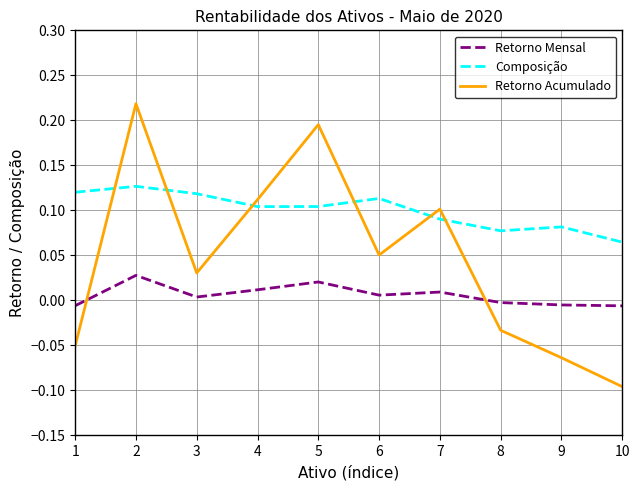

What are all the series names shown in the legend?

Retorno Mensal, Composição, Retorno Acumulado